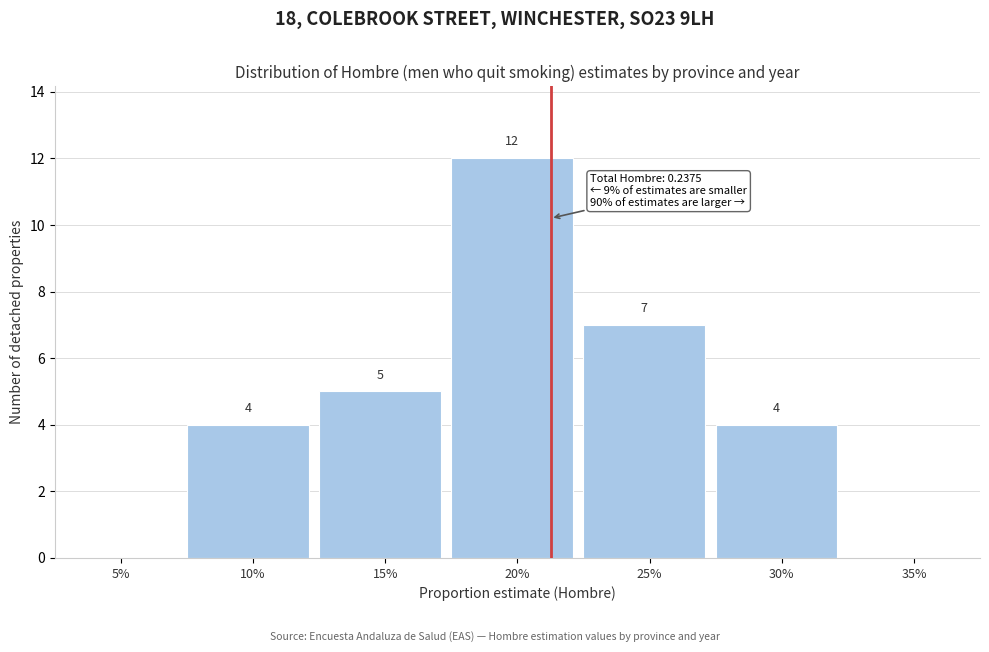

Reading left to right, transcribe all the data shown in this chart.

5%=0	10%=4	15%=5	20%=12	25%=7	30%=4	35%=0